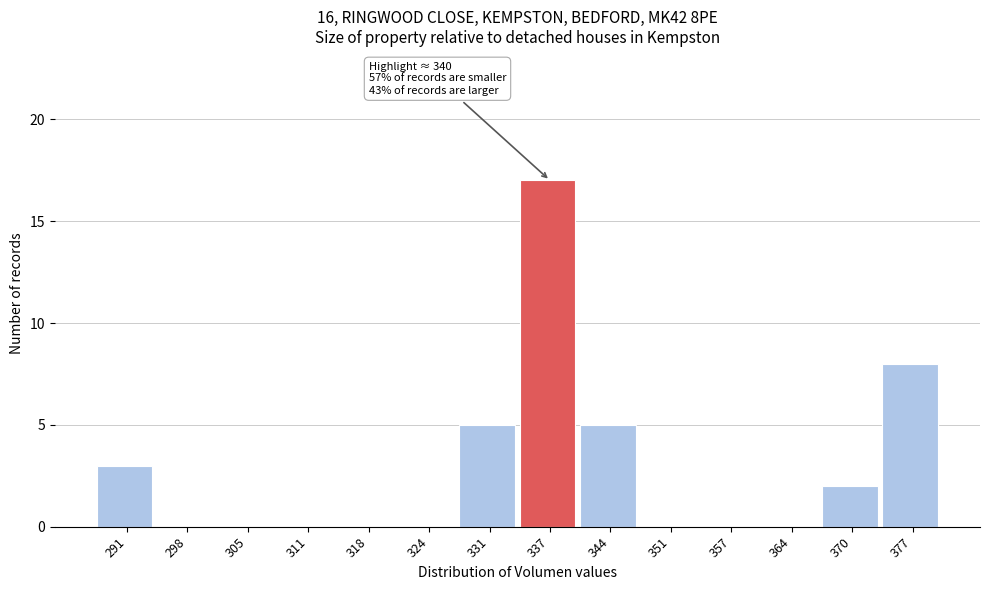

Over which range of the x-axis is the bar tallest?

334 to 341